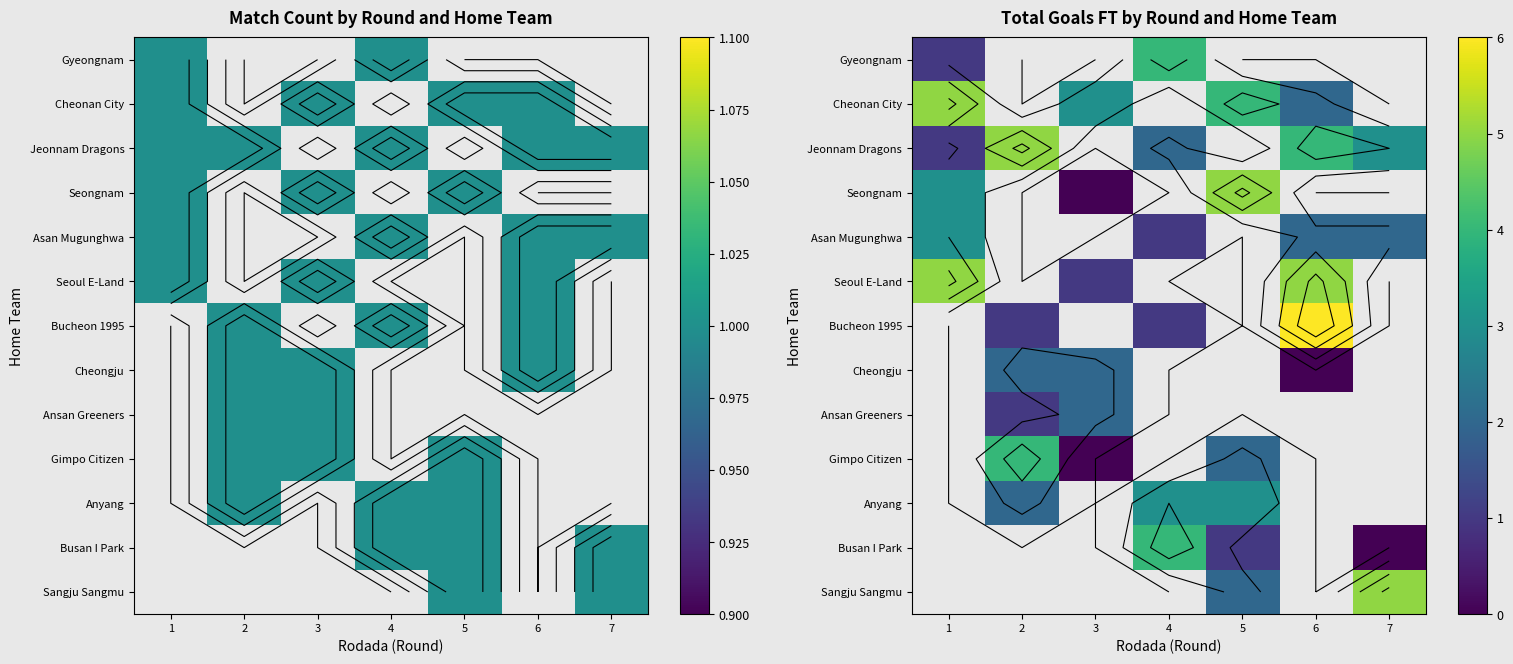

Between 2 and 3, which series saw the biggest shift?

Gimpo Citizen